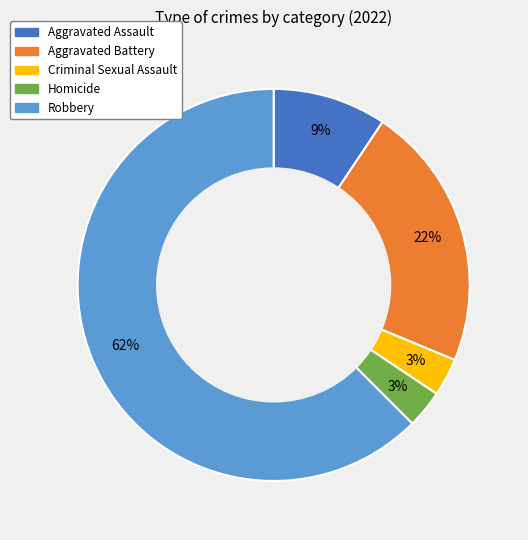

How many segments does this pie chart have?

5